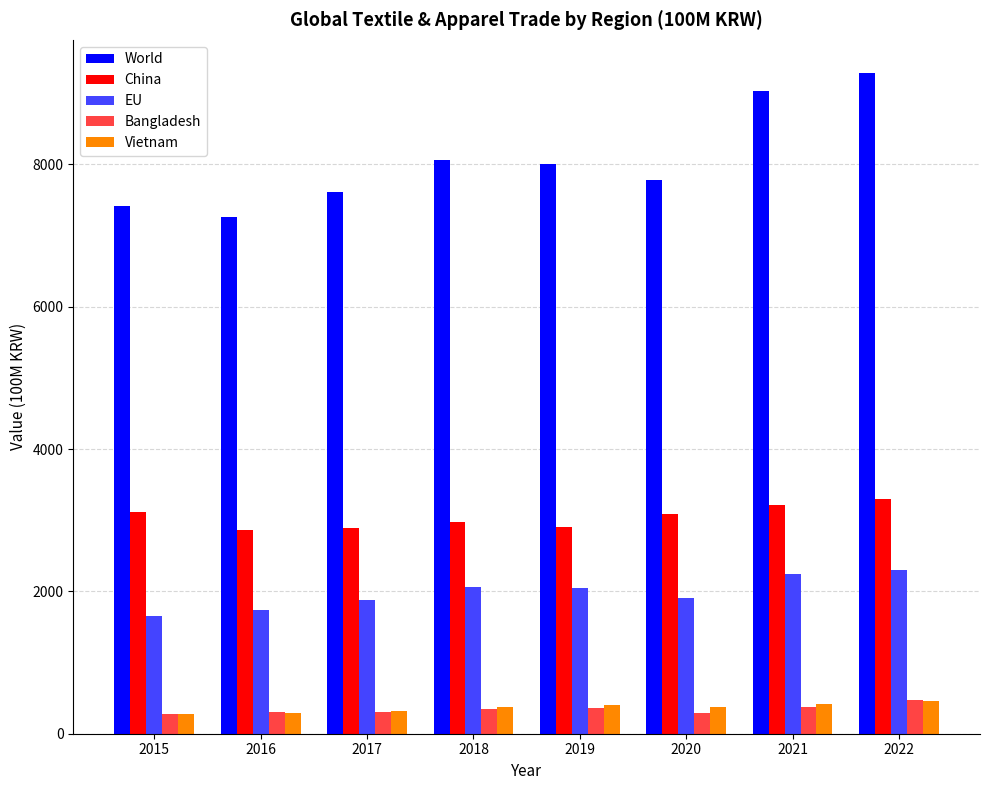

At which label does EU first exceed 2042?

2018